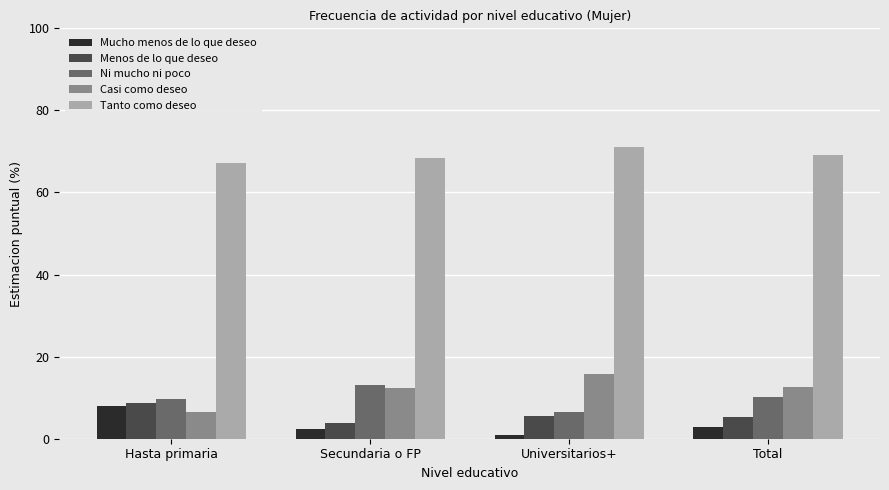

What position from the left is Total?

4